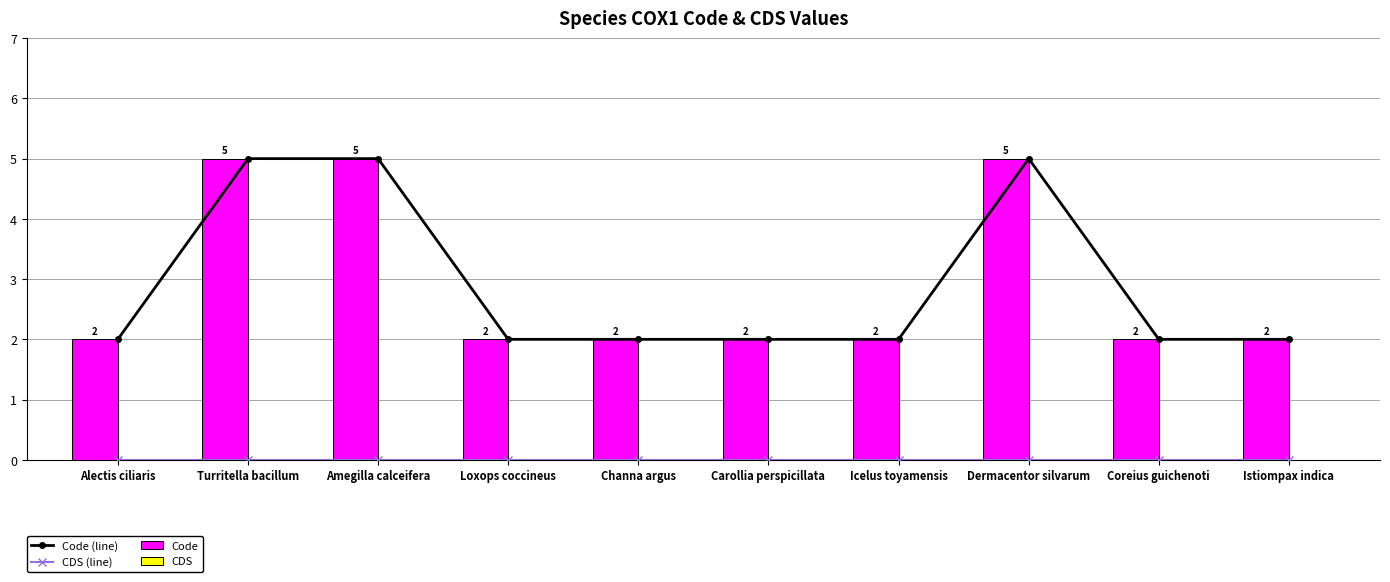

True or false: Code (line) has a value of 1 at Carollia perspicillata.

False